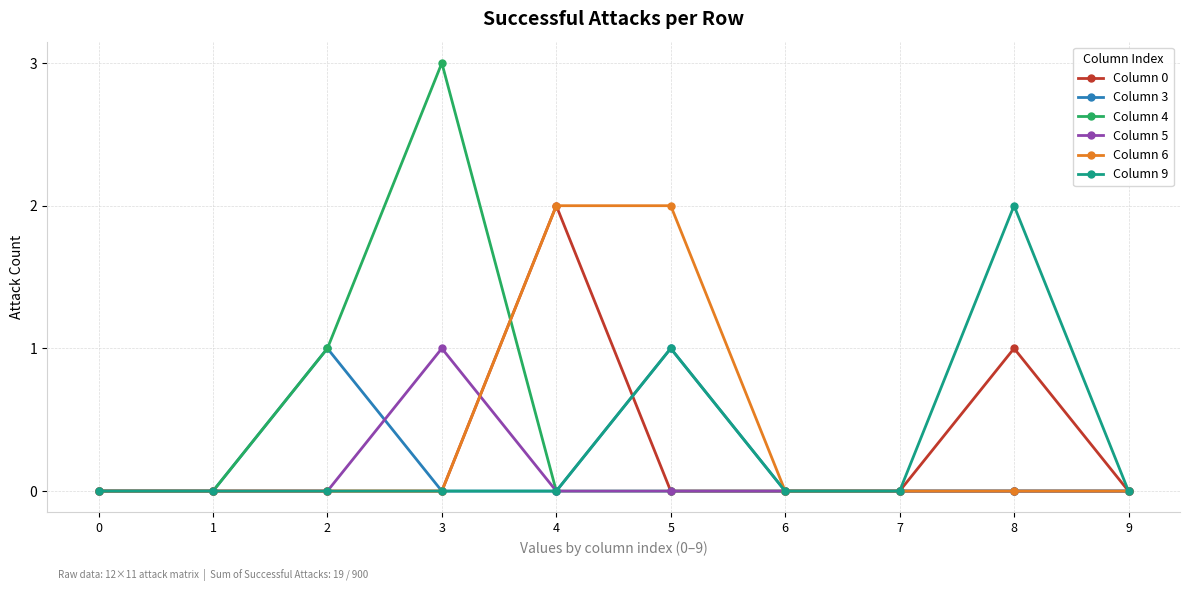

At which category does Column 4 reach its first local peak?

3